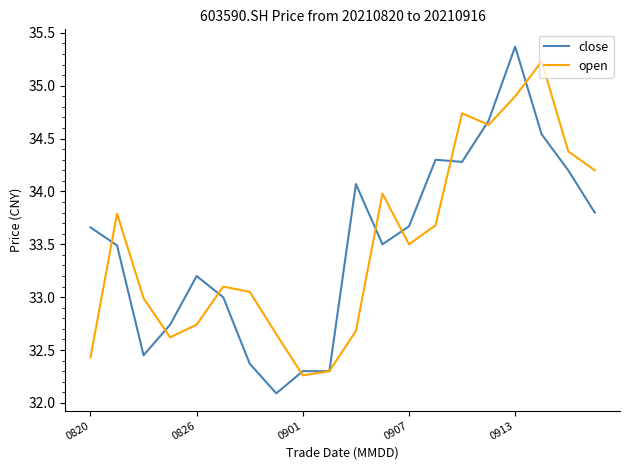

What is the maximum value for close?

35.4